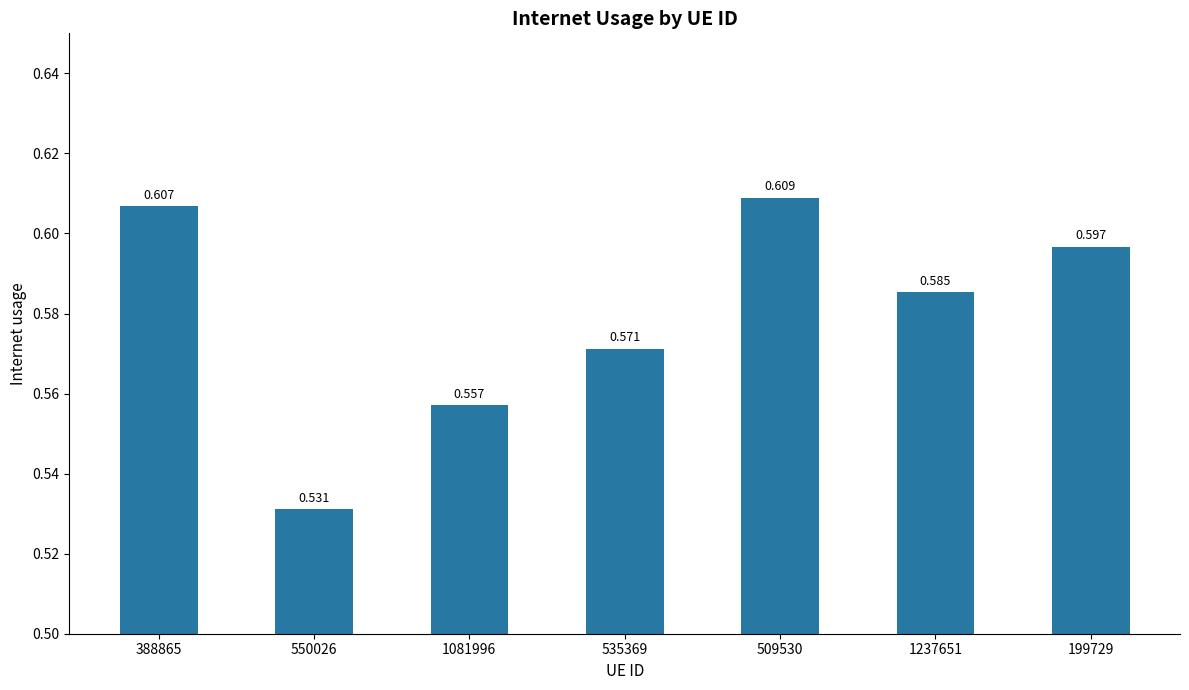

What is the change in value from 1081996 to 509530?

+0.1